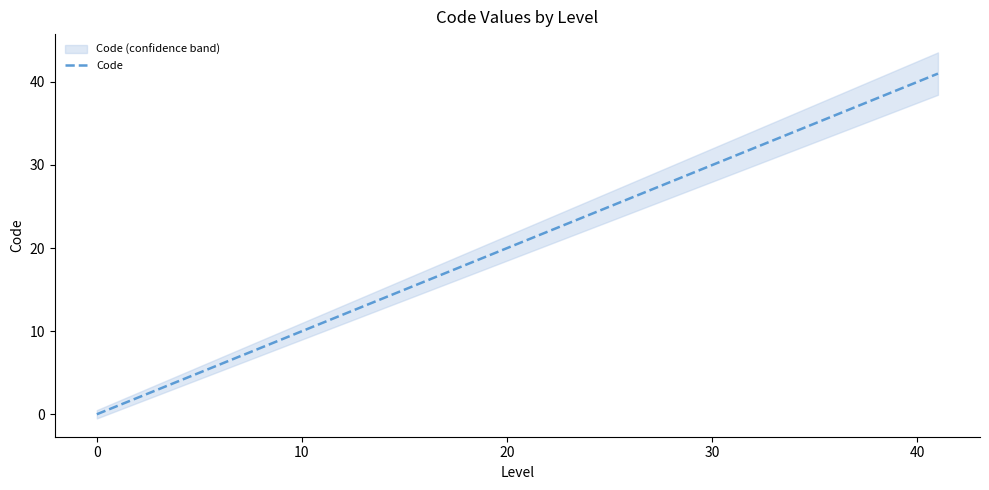

The Code series shows 0 at 0. True or false?

True